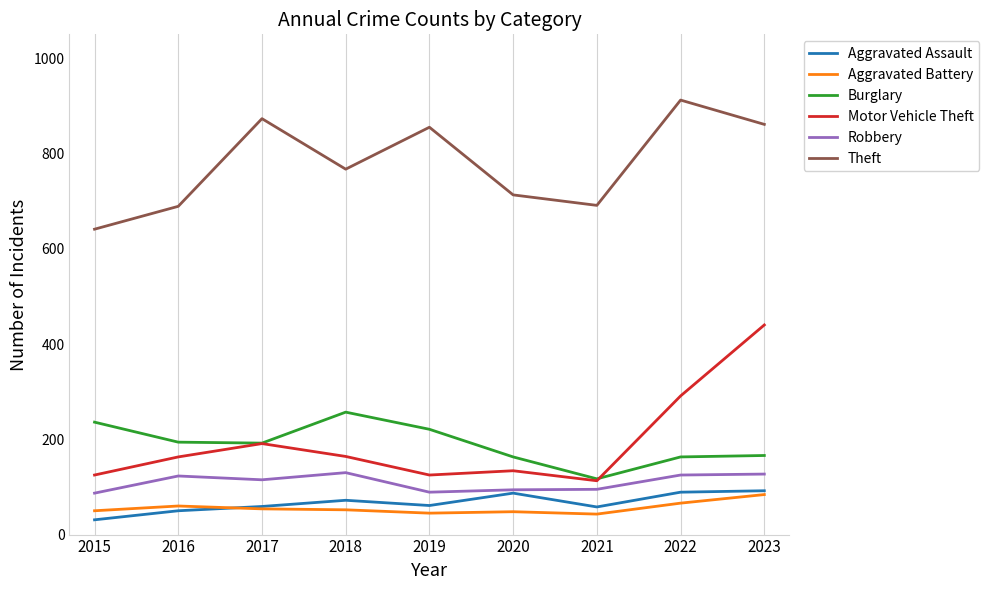

True or false: Aggravated Battery and Burglary intersect in this chart.

False